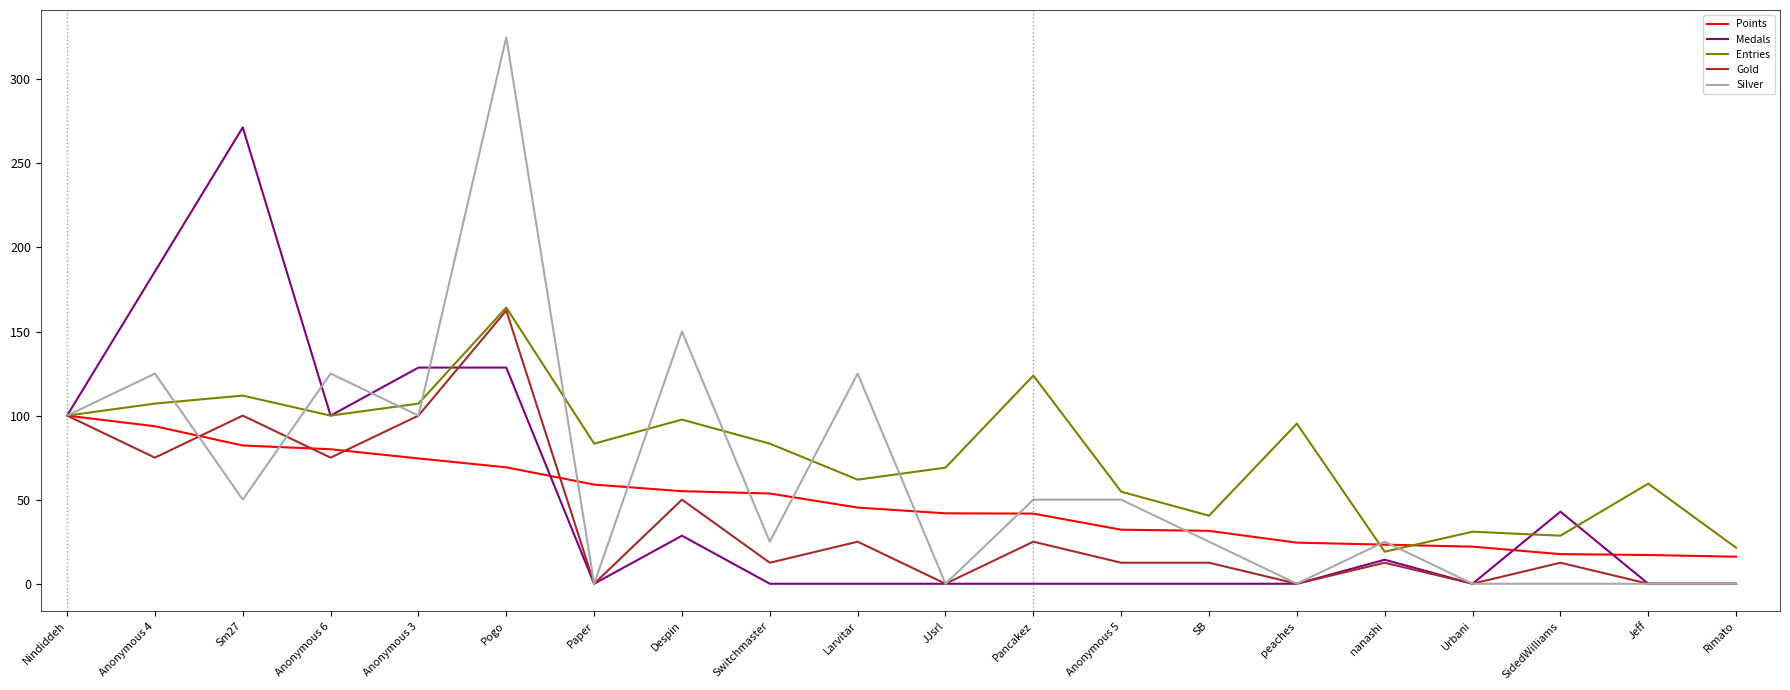

Is it true that Silver equals 125.0 at Anonymous 6?

True